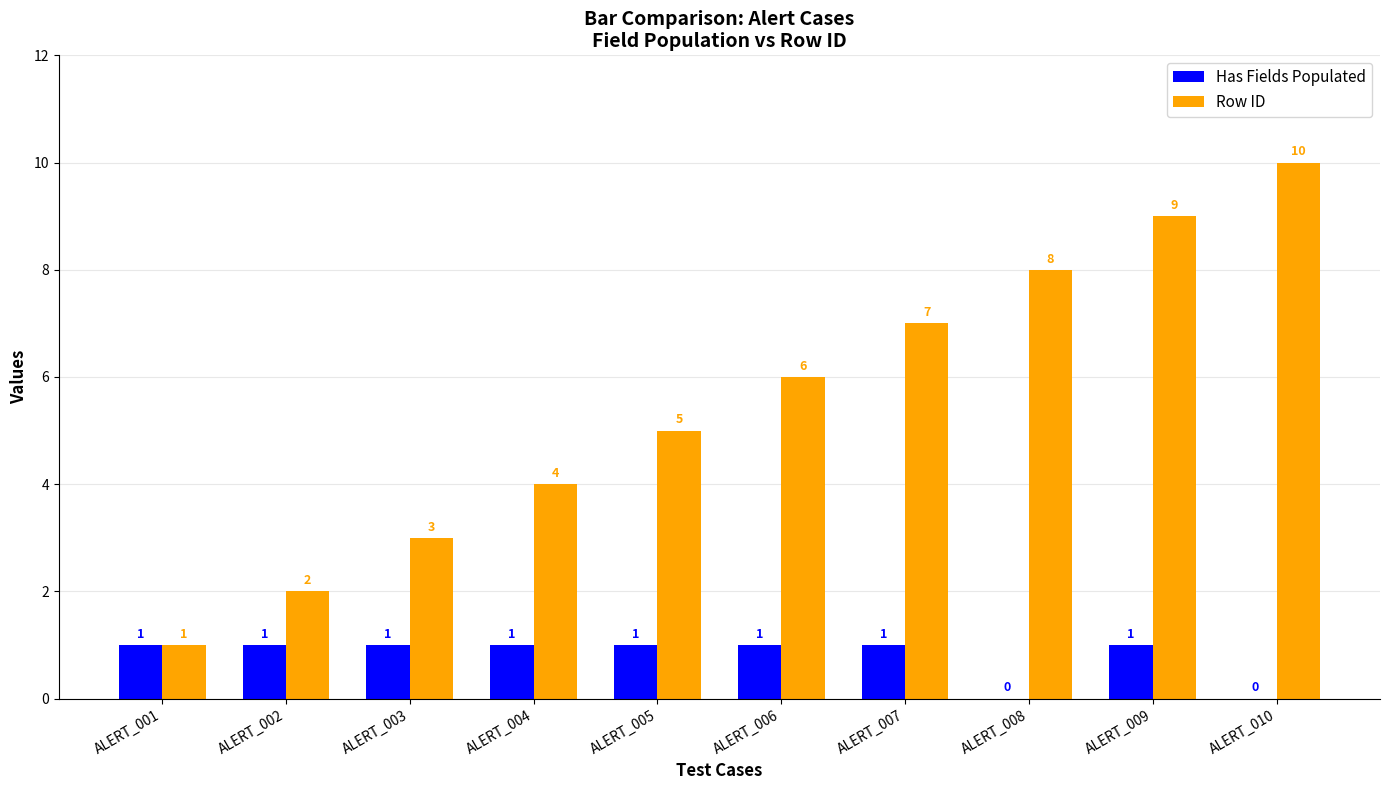

Is it true that Has Fields Populated equals 0 at ALERT_008?

True